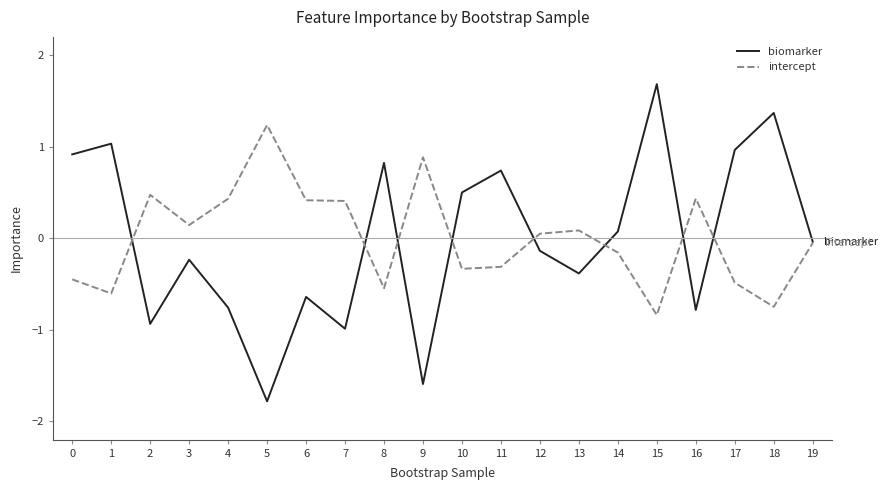

What are all the series names shown in the legend?

biomarker, intercept